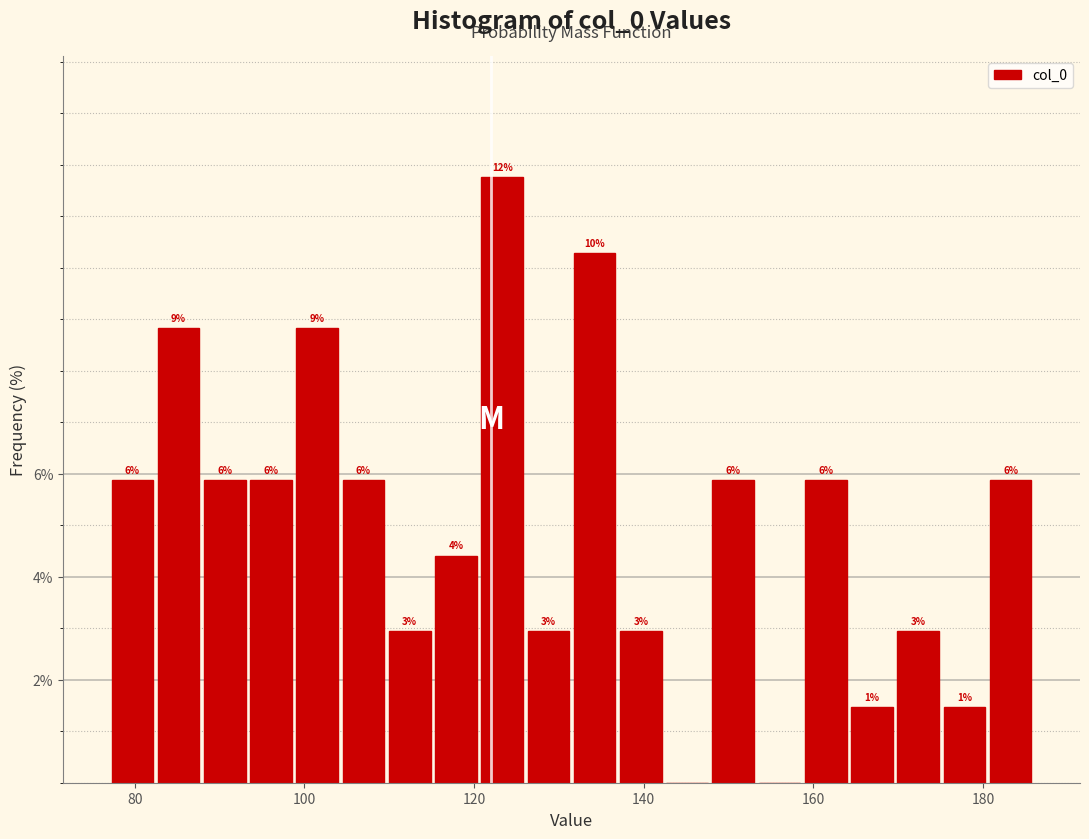

Read against the x-axis, roughly where is the centre of the tallest bar?

124